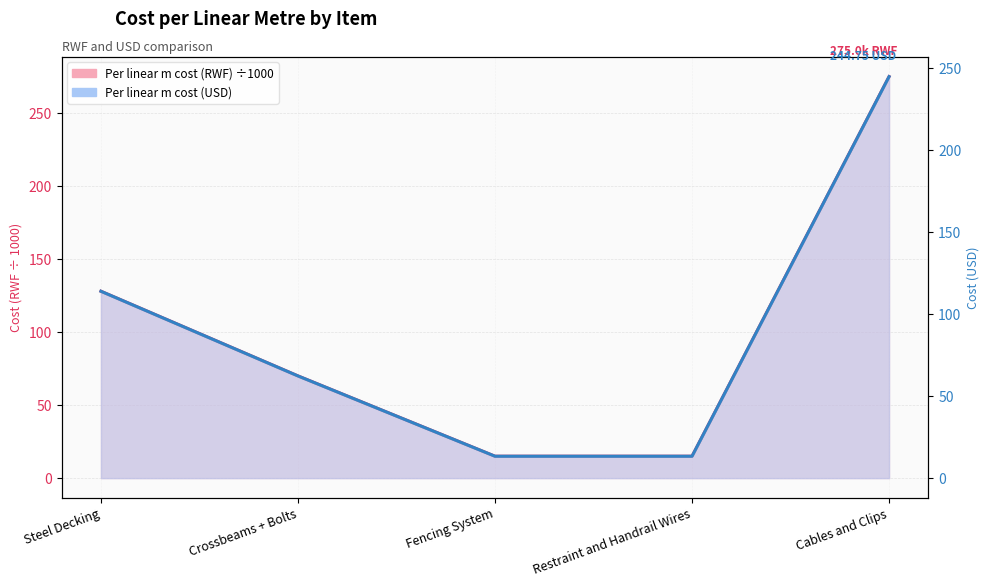

Which category has the lowest value in the Per linear m cost (RWF) series?

Fencing System